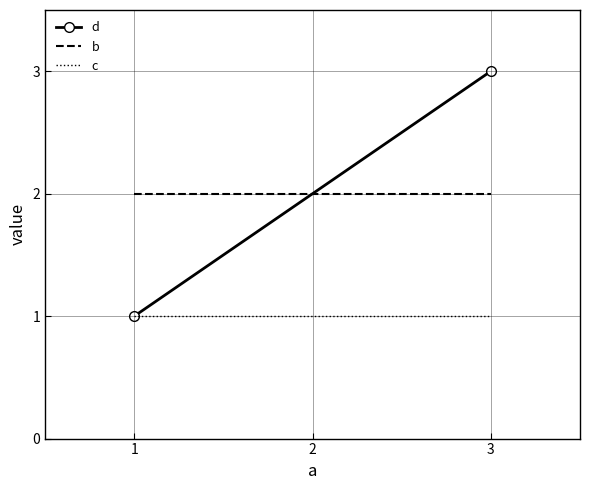

What is the maximum value for b?

2